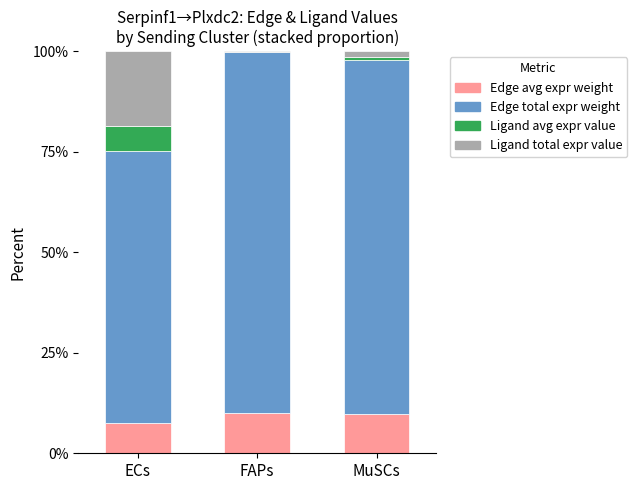

What is the sum of all Edge avg expr weight values?

27.3